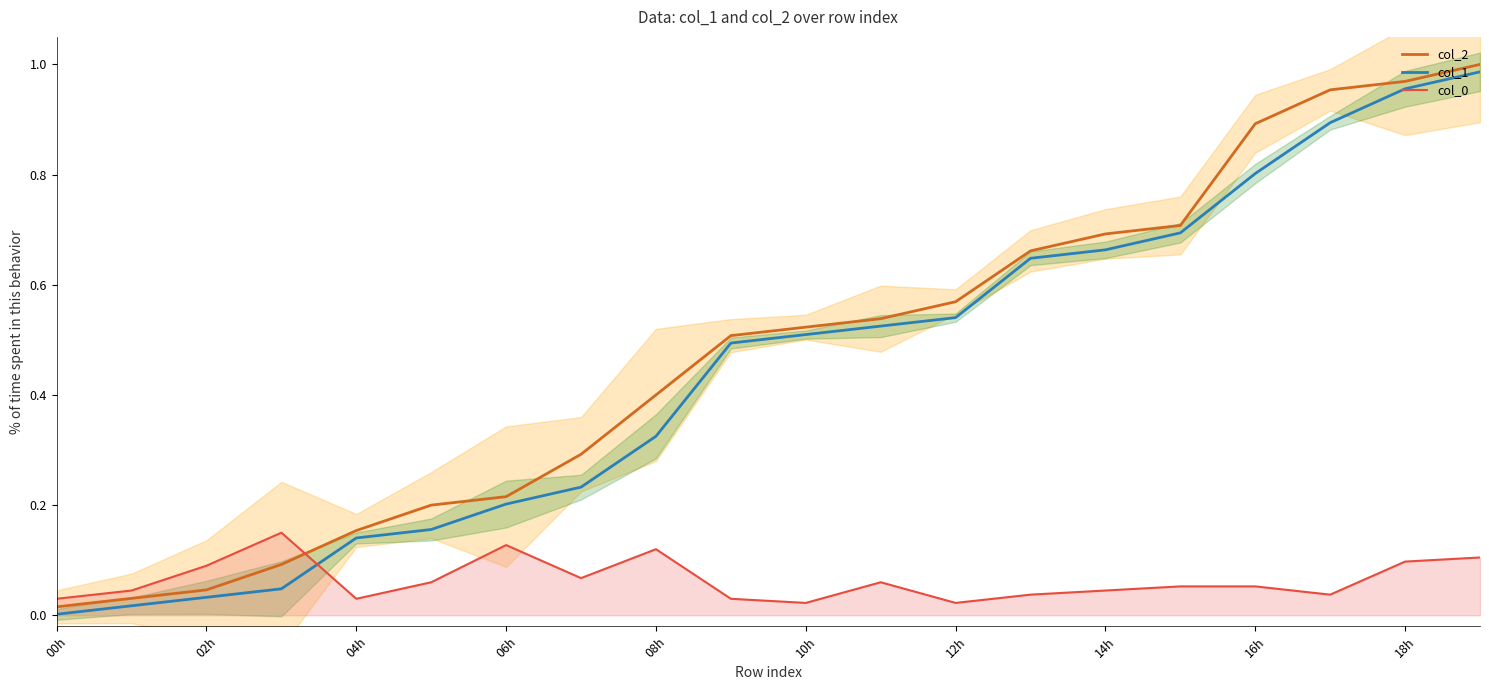

How many lines are shown in the chart?

3